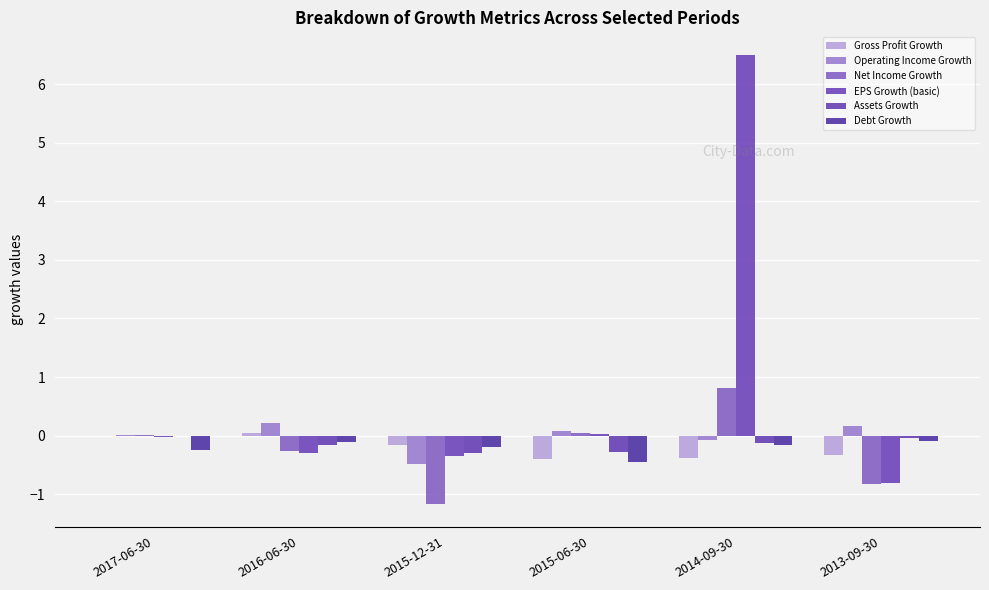

Is it true that Net Income Growth equals 0.2 at 2014-09-30?

False